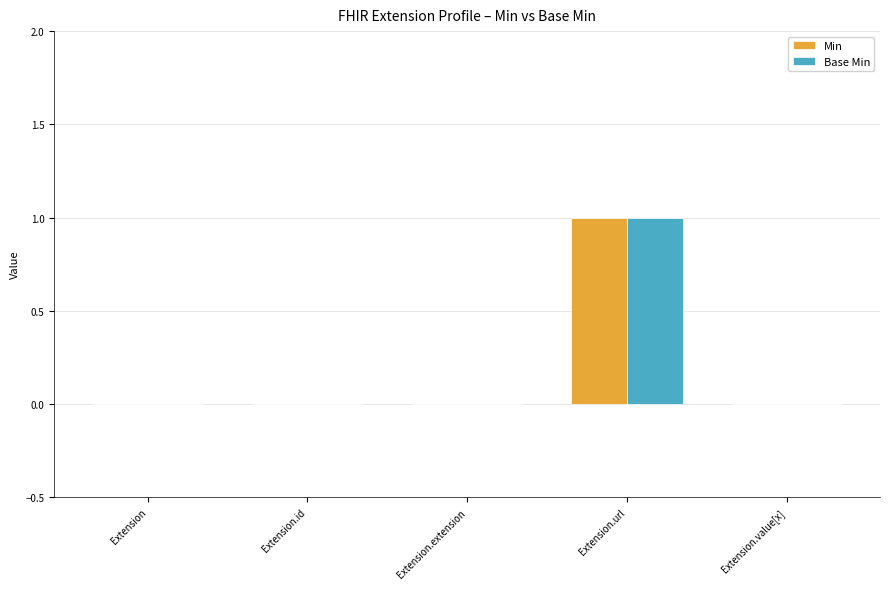

At which category is the sum across all series the highest?

Extension.url